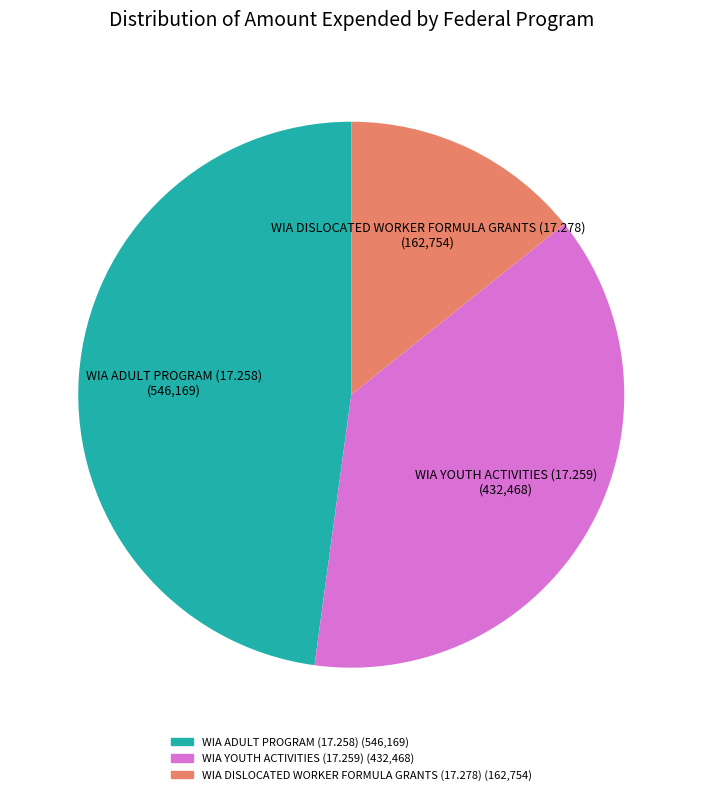

Do WIA DISLOCATED WORKER FORMULA GRANTS (17.278) and WIA ADULT PROGRAM (17.258) together represent more than half of the pie?

Yes